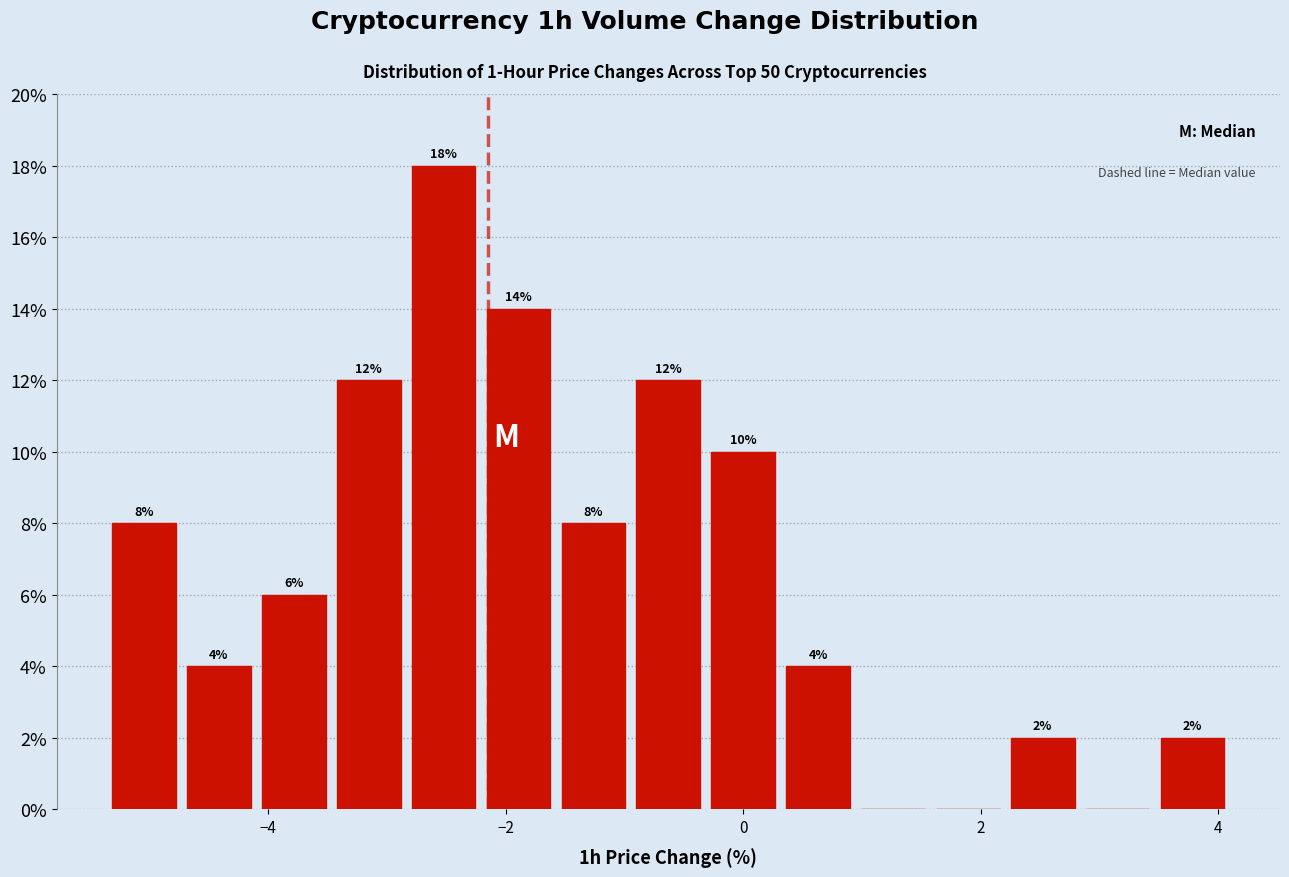

Around what value on the x-axis is the tallest bar? Give the approximate position of its centre, as read against the axis.

-2.6